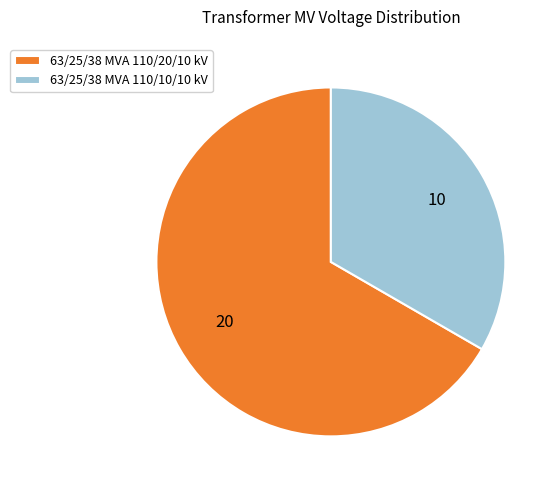

Which category has the smallest portion of the pie?

63/25/38 MVA 110/10/10 kV